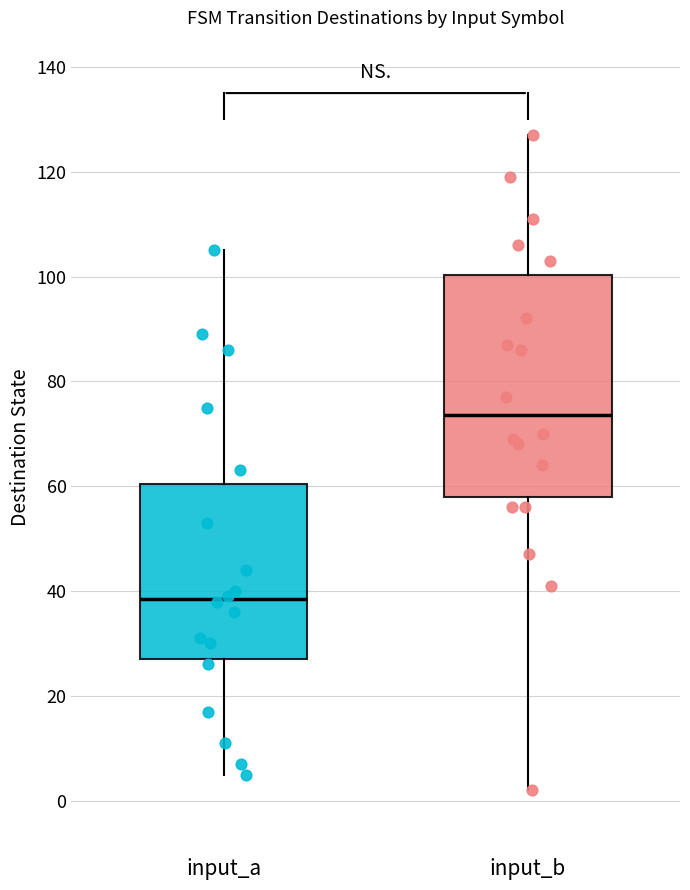

Comparing the boxes themselves (not the whiskers), which one is the tallest?

input_b